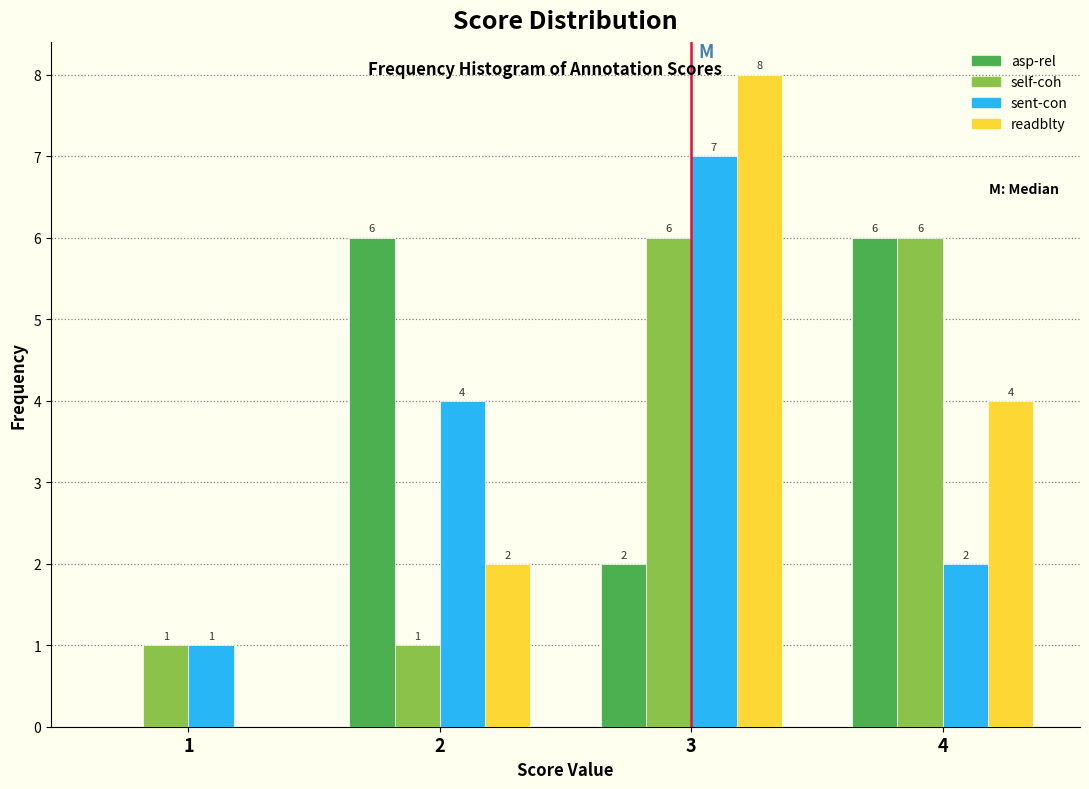

Reading left to right, what are all the values shown in this chart?

asp-rel: 1=0	2=6	3=2	4=6
self-coh: 1=1	2=1	3=6	4=6
sent-con: 1=1	2=4	3=7	4=2
readblty: 1=0	2=2	3=8	4=4